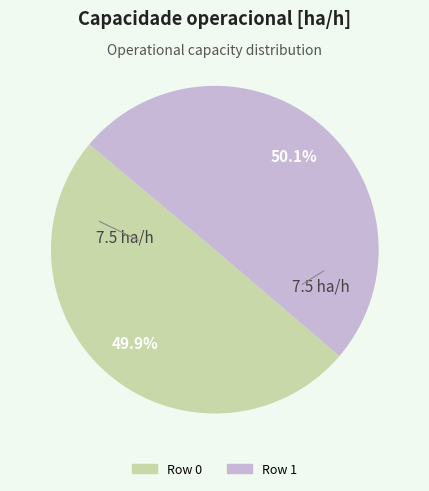

To the nearest percent, what portion does Row 0 represent?

50%